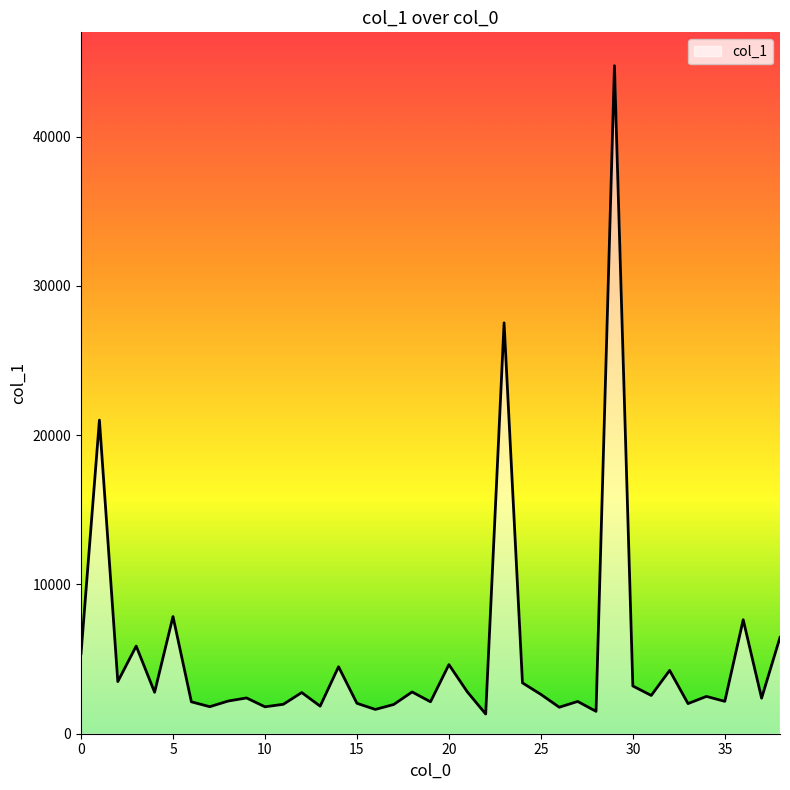

What is the smallest value displayed?

1319.7